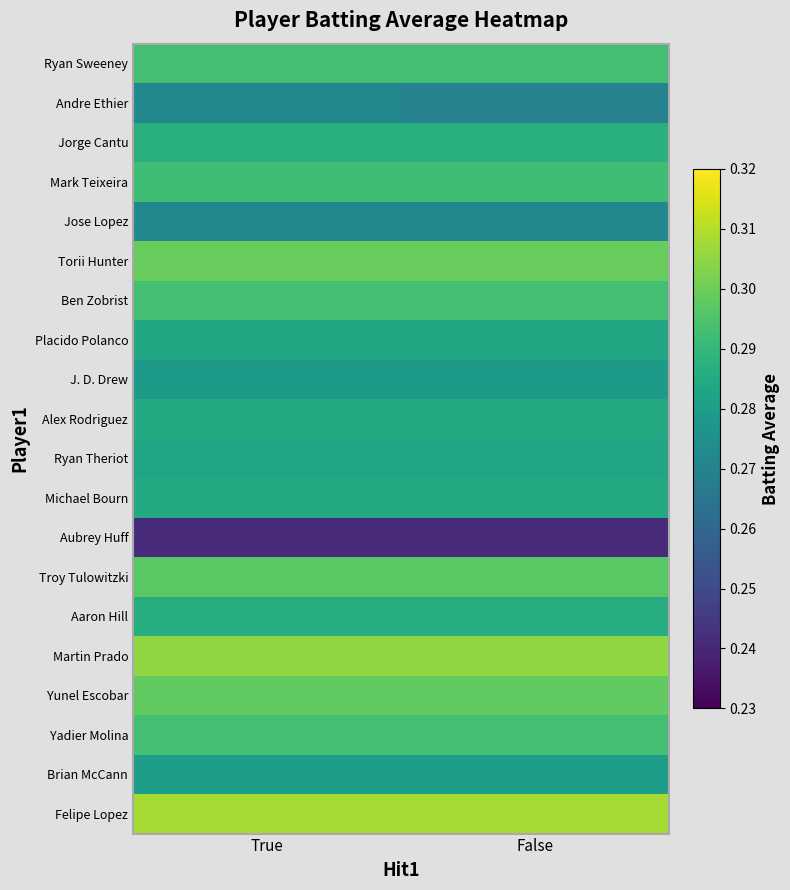

Rank the series at False from highest to lowest value.

Felipe Lopez, Martin Prado, Torii Hunter, Yunel Escobar, Troy Tulowitzki, Ryan Sweeney, Ben Zobrist, Yadier Molina, Mark Teixeira, Jorge Cantu, Aaron Hill, Alex Rodriguez, Michael Bourn, Placido Polanco, Ryan Theriot, Brian McCann, J. D. Drew, Jose Lopez, Andre Ethier, Aubrey Huff